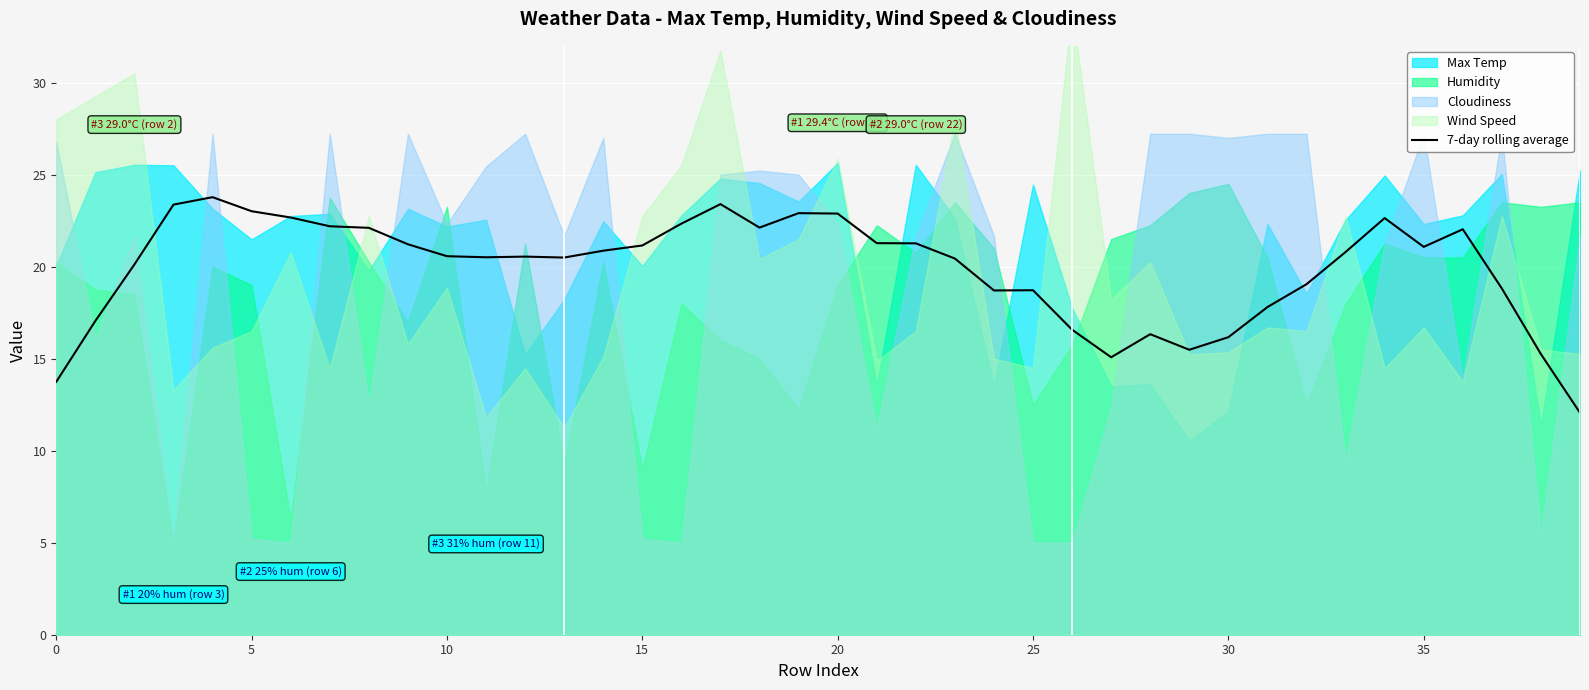

What is the difference between the values at 36 and 23?

1.6